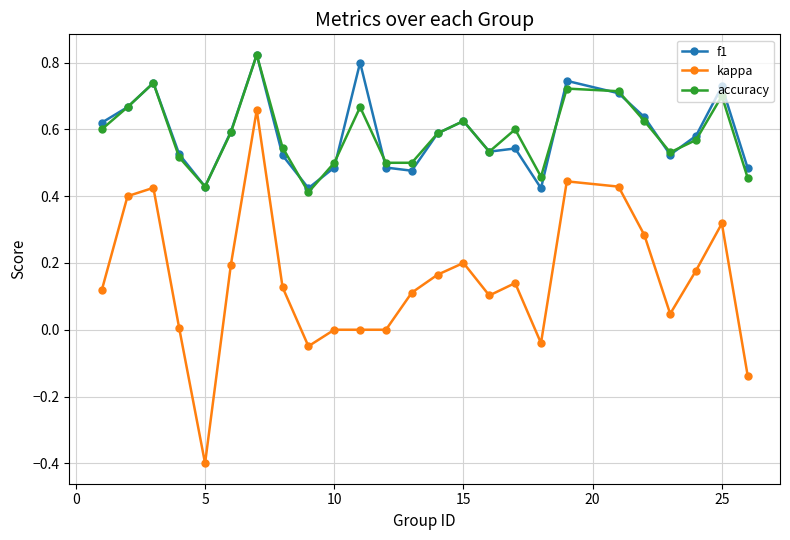

What is the smallest value displayed?

-0.4